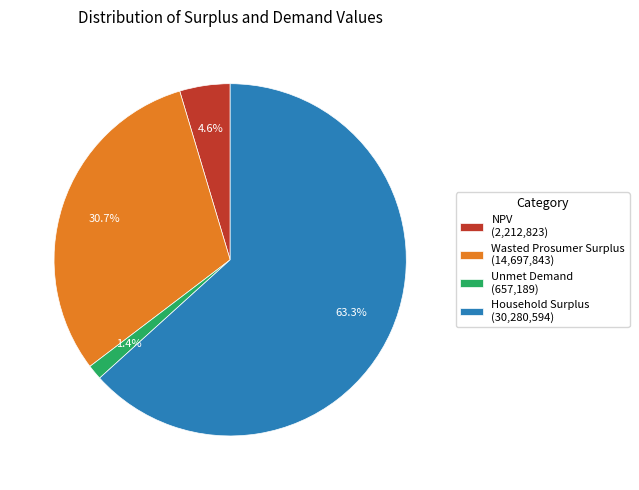

What is the largest slice in the pie chart?

Household Surplus